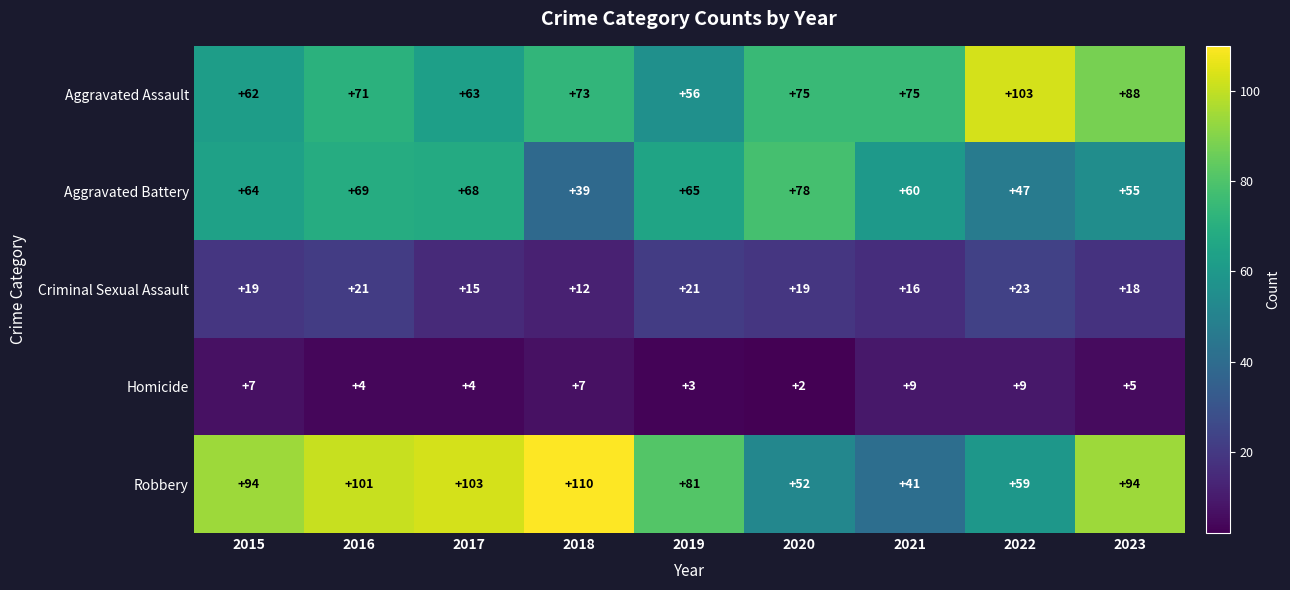

What is the maximum value for Criminal Sexual Assault?

23